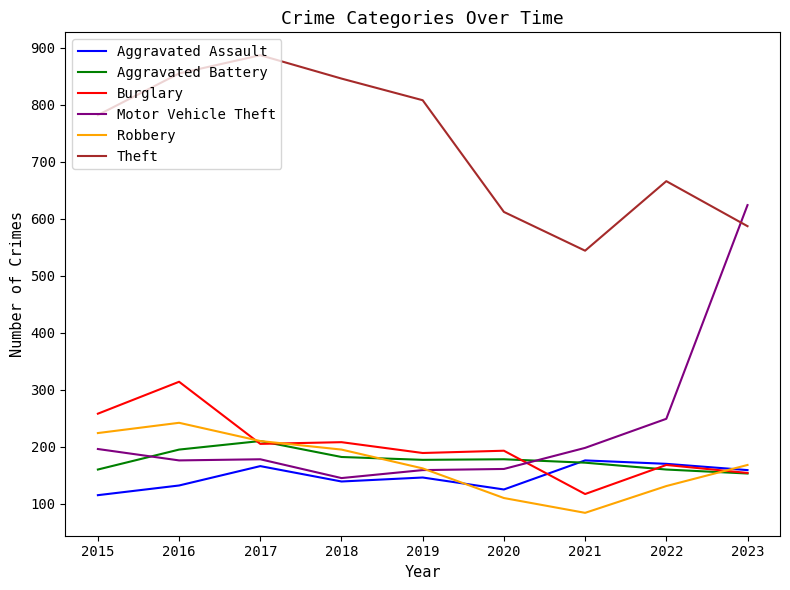

What value does the Robbery series have at 2020?

110